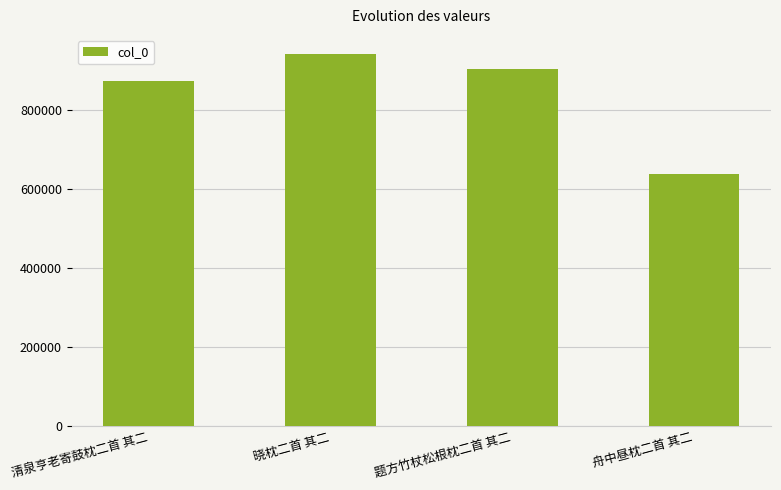

Which label corresponds to the smallest value in the chart?

舟中昼枕二首 其二